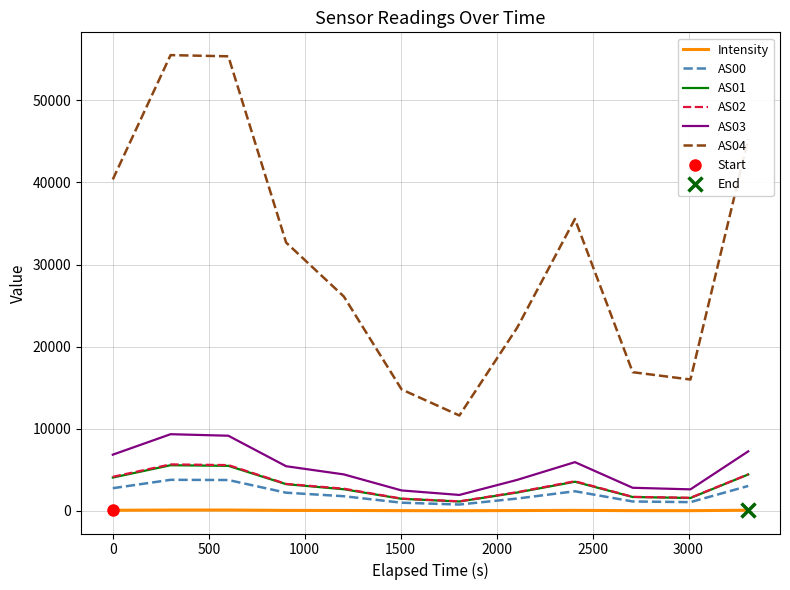

What is the maximum value for AS04?

55497.0